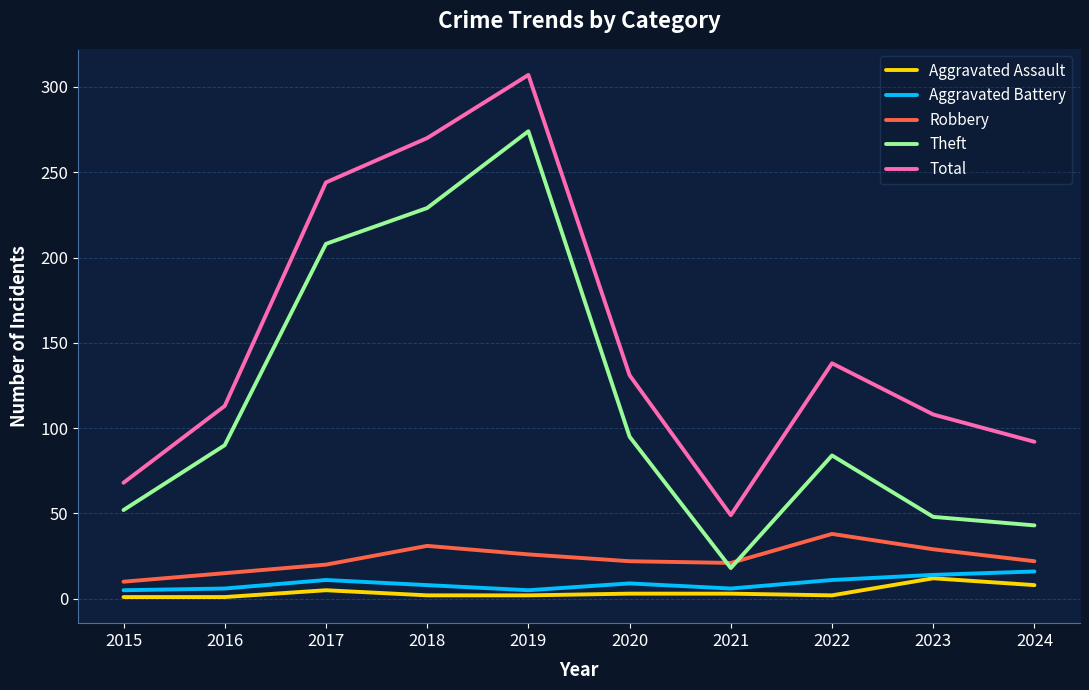

True or false: Total and Aggravated Battery cross at least once.

False